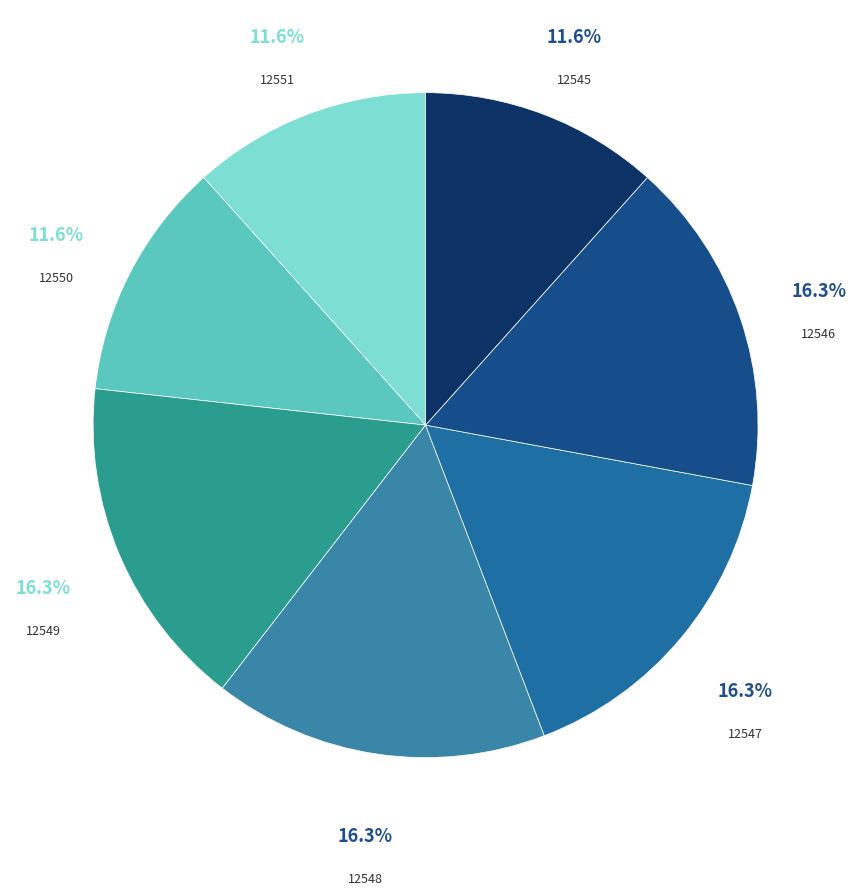

Combined, do 12549 and 12547 account for over 50%?

No